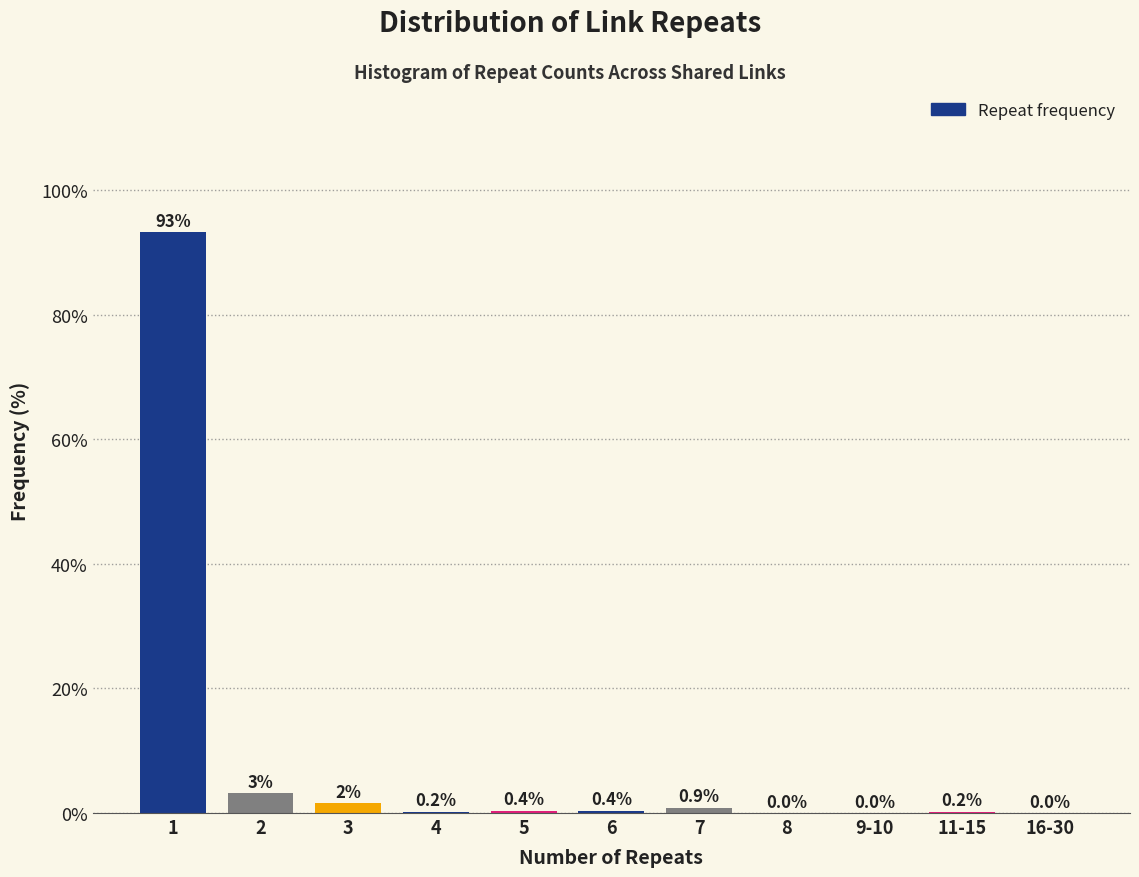

Reading left to right, transcribe all the data shown in this chart.

1=93.3	2=3.2	3=1.6	4=0.2	5=0.4	6=0.4	7=0.9	8=0.0	9-10=0.0	11-15=0.2	16-30=0.0